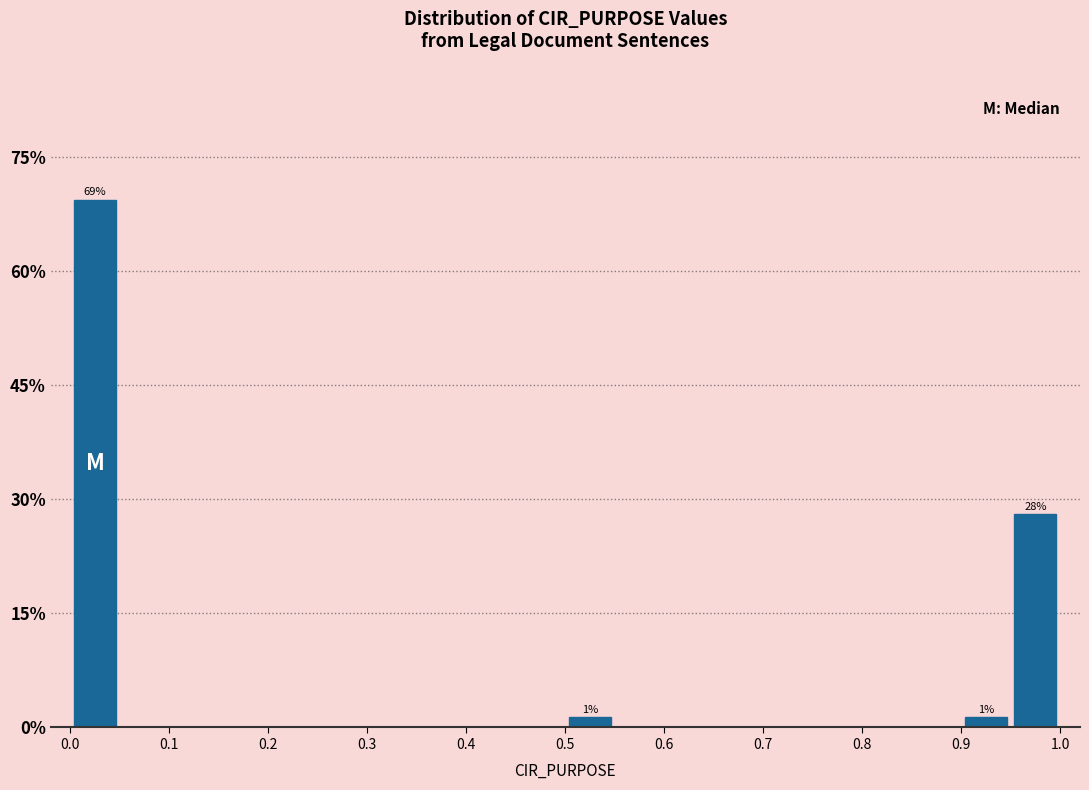

Over which range of the x-axis is the bar tallest?

0.00 to 0.05